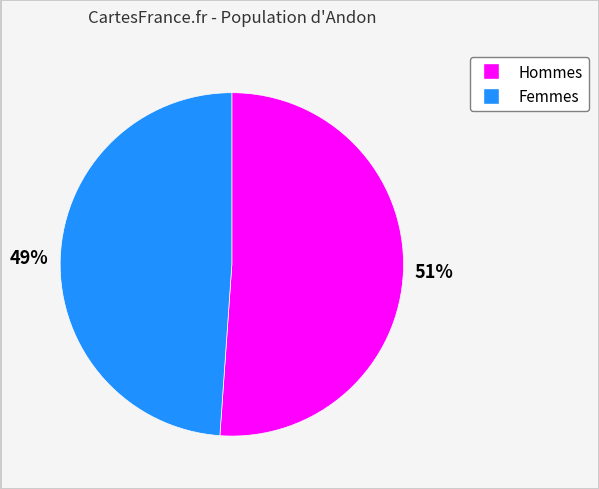

Is there a majority slice in this chart?

Yes